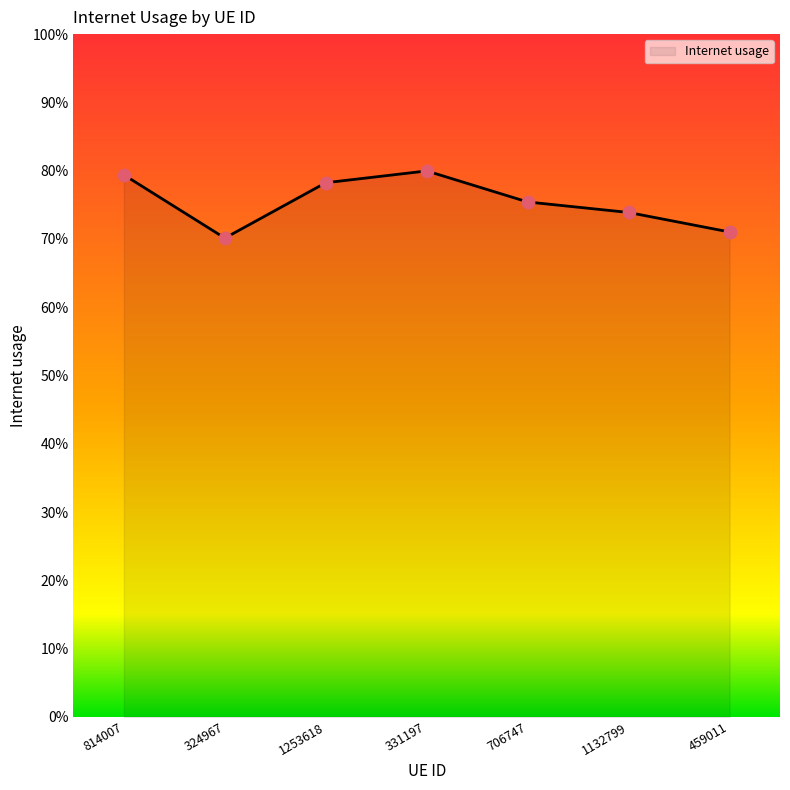

Does the chart have visible grid lines?

No